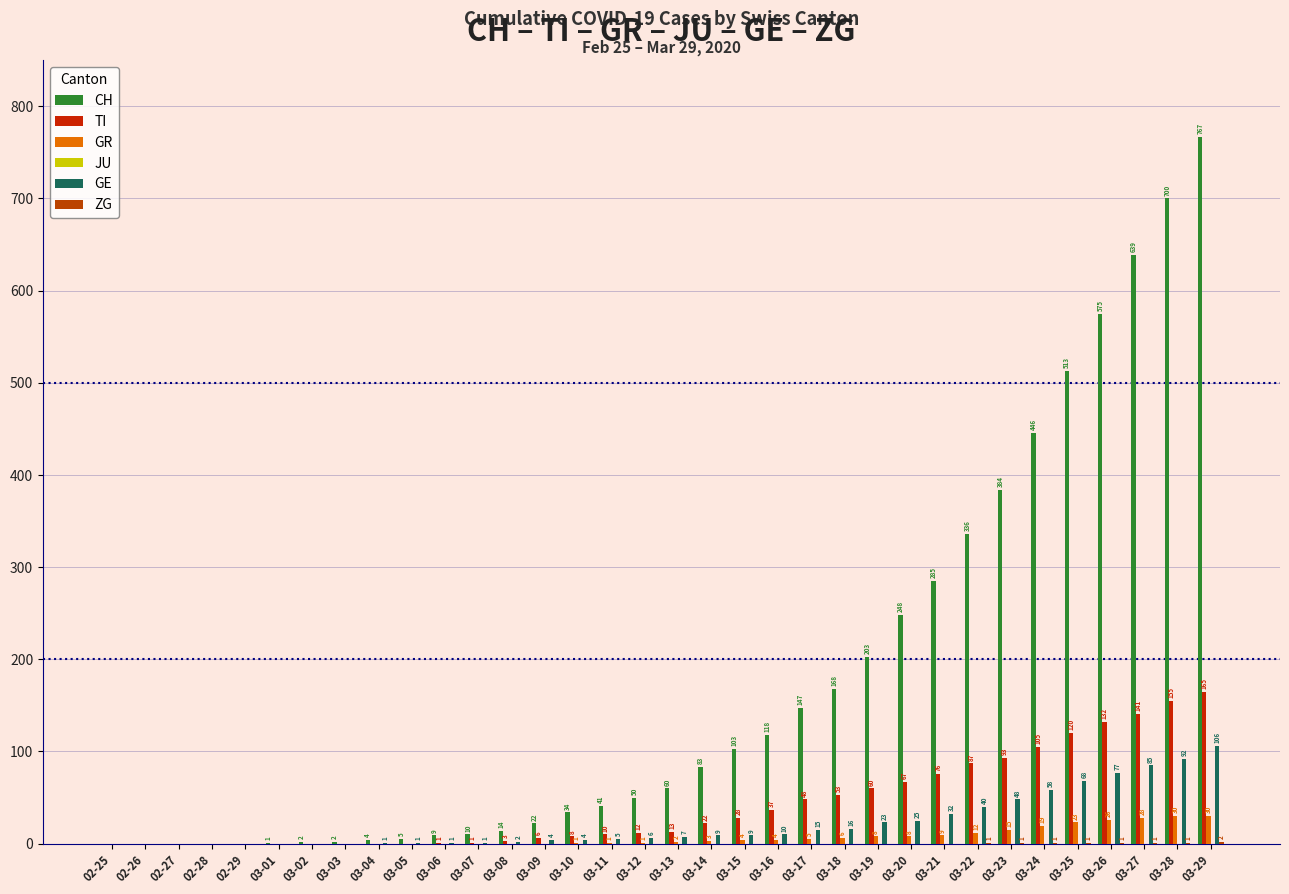

What is the total value across all series at 03-28?

978